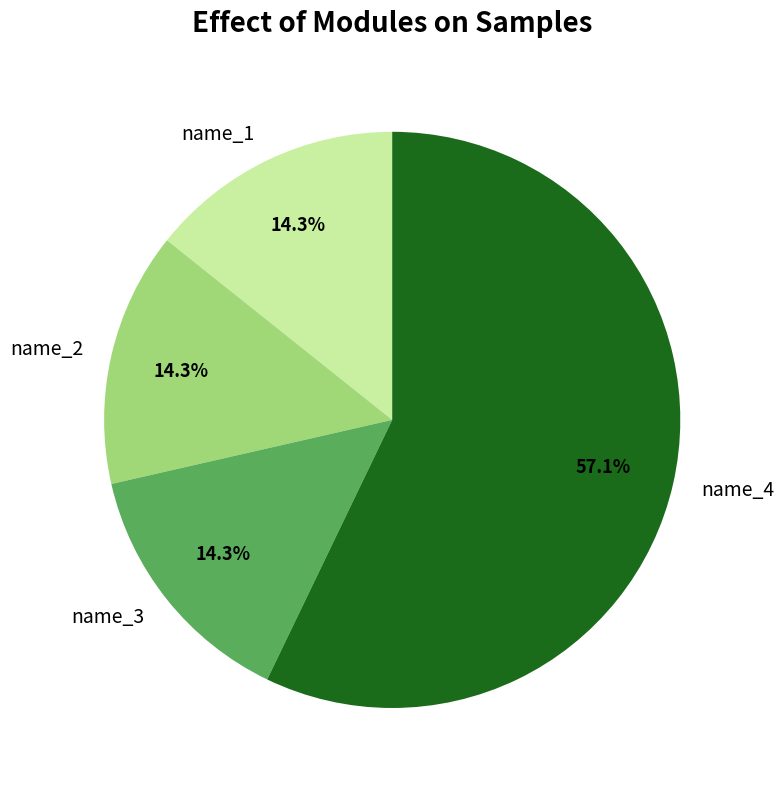

How many segments does this pie chart have?

4